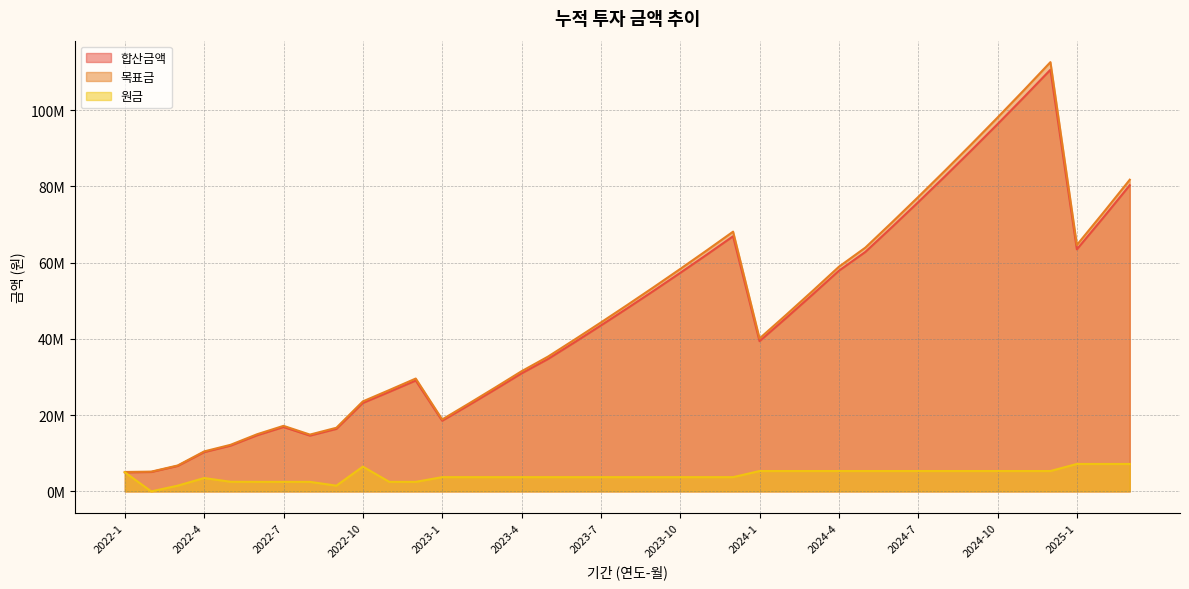

True or false: 원금 has a value of 8824878 at 2024-4.

False